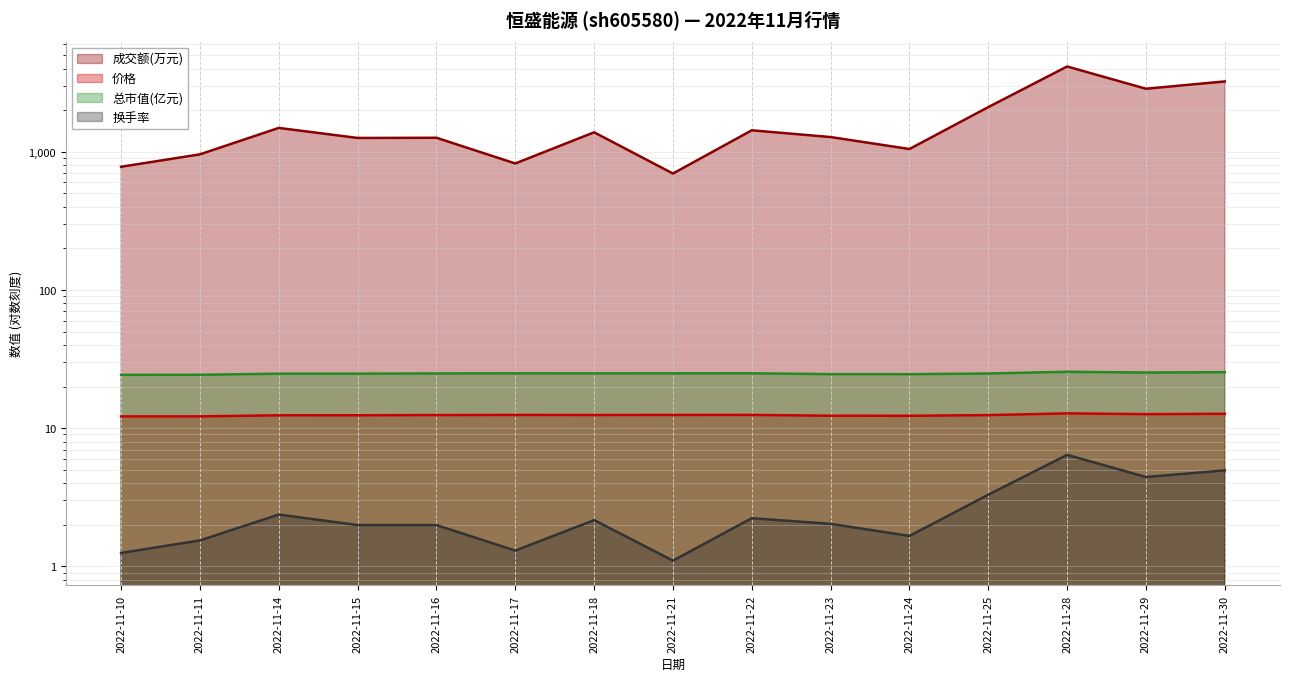

Reading right to left, transcribe all the data shown in this chart.

成交额(万元): 3229.0	2858.0	4141.0	2105.0	1047.0	1278.0	1430.0	696.0	1383.0	823.0	1263.0	1259.0	1488.0	958.0	779.0
价格: 12.7	12.6	12.8	12.4	12.3	12.3	12.5	12.5	12.4	12.5	12.4	12.4	12.4	12.2	12.2
总市值(亿元): 25.4	25.3	25.6	24.9	24.6	24.6	24.9	24.9	24.9	24.9	24.9	24.8	24.8	24.3	24.3
换手率: 5.0	4.4	6.4	3.3	1.7	2.0	2.2	1.1	2.2	1.3	2.0	2.0	2.4	1.5	1.2